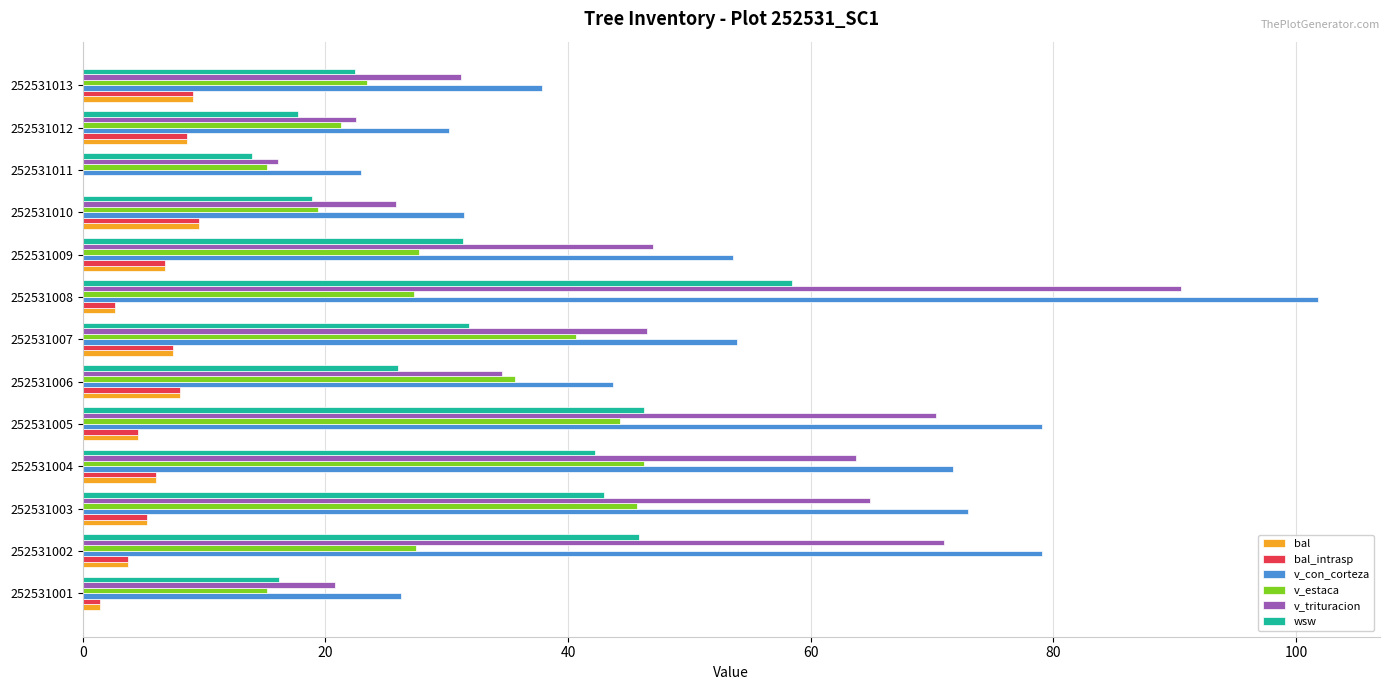

At which label does wsw reach its peak?

252531008